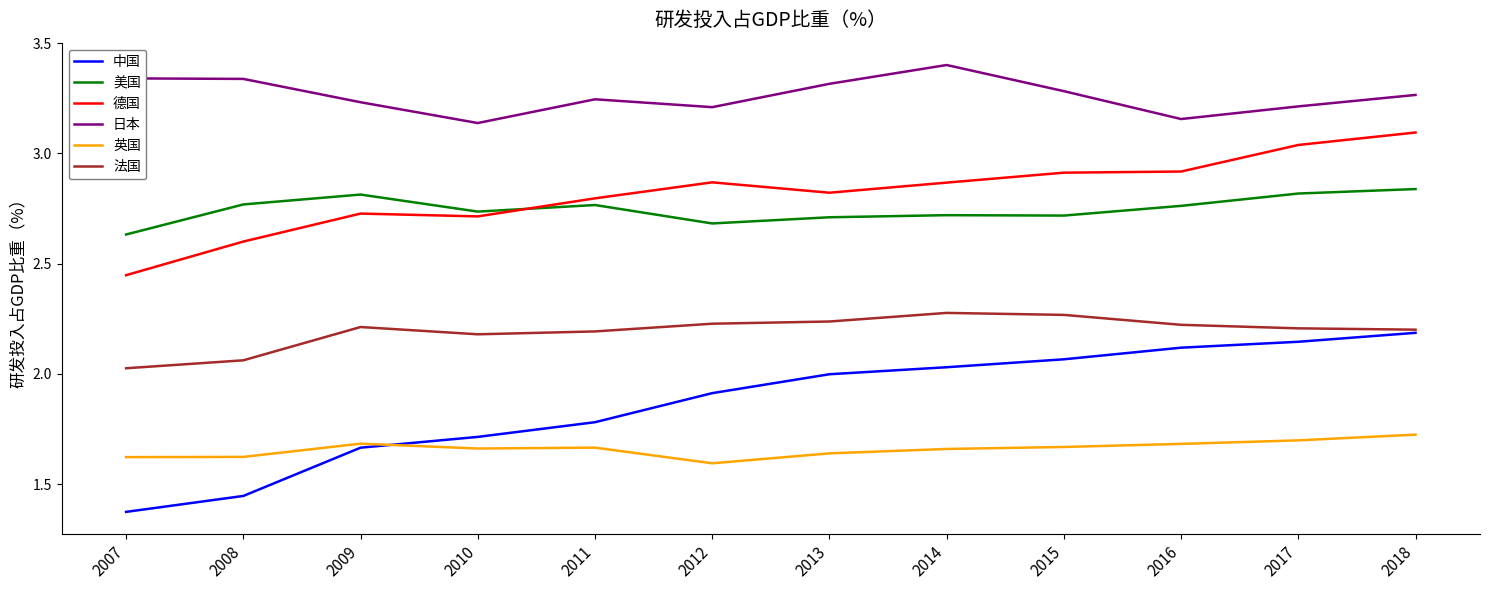

Which category has the highest value across all series?

2014